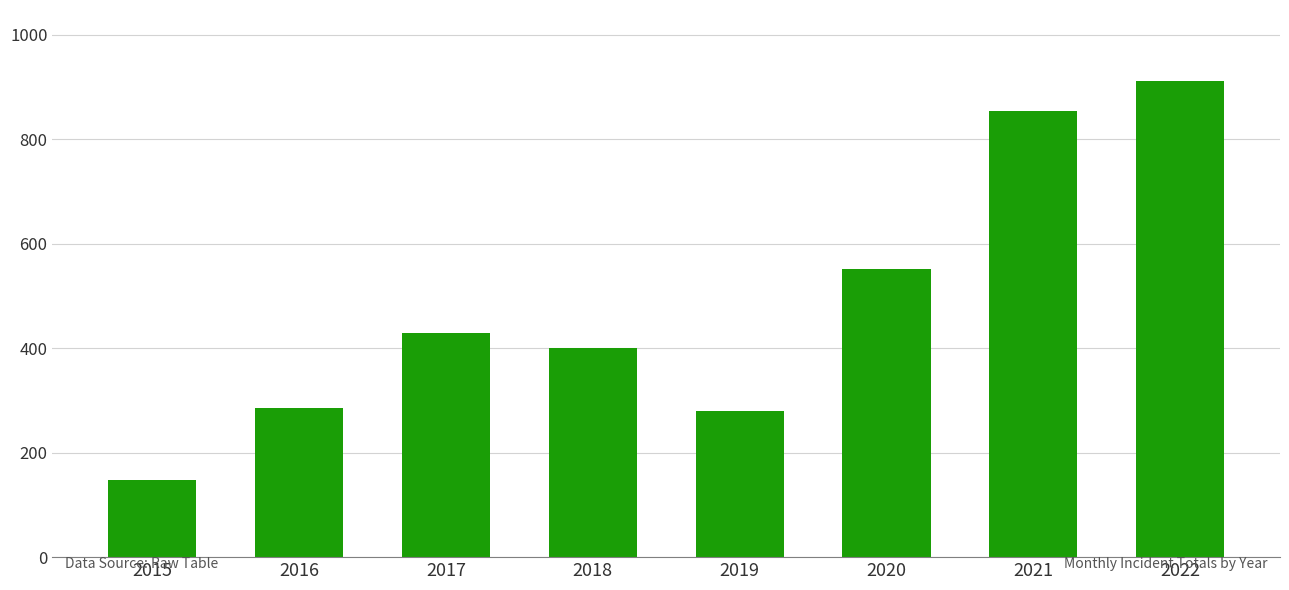

Which has a higher value, 2015 or 2021?

2021